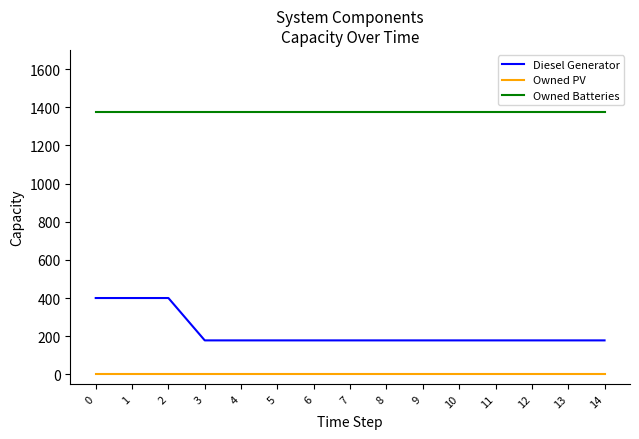

Reading right to left, transcribe all the data shown in this chart.

Diesel Generator: 178	178	178	178	178	178	178	178	178	178	178	178	400	400	400
Owned PV: 0	0	0	0	0	0	0	0	0	0	0	0	0	0	0
Owned Batteries: 1374	1374	1374	1374	1374	1374	1374	1374	1374	1374	1374	1374	1374	1374	1374